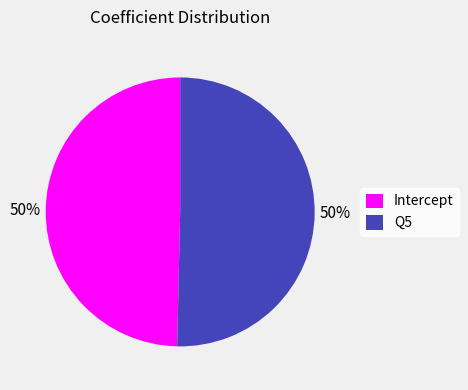

The Intercept slice represents 50% of the pie. True or false?

True